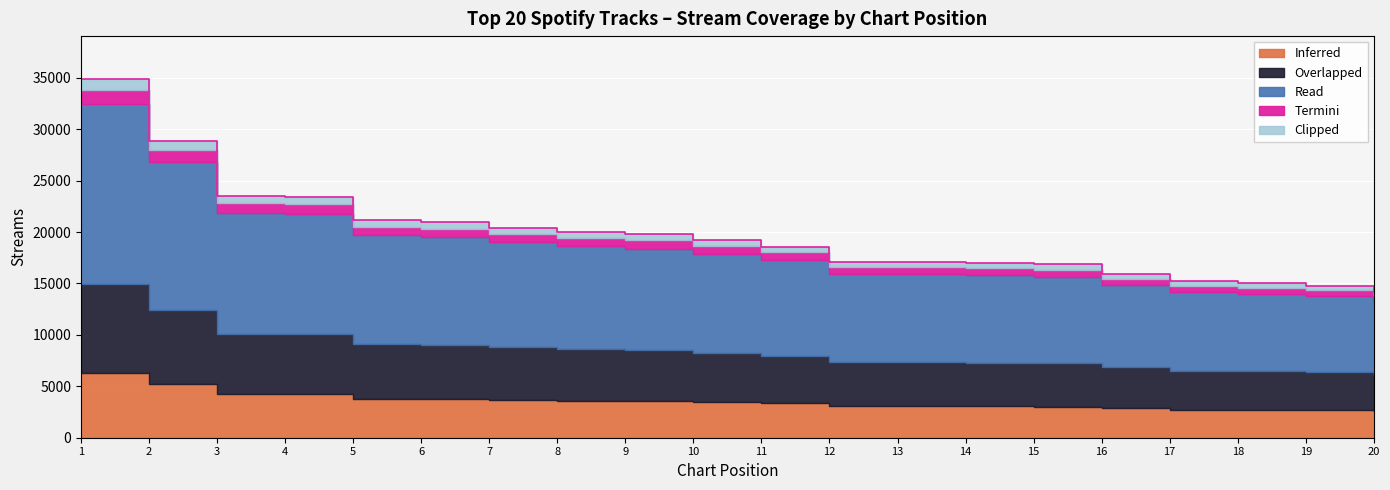

What is the change in value from 17 to 19?

-430.0